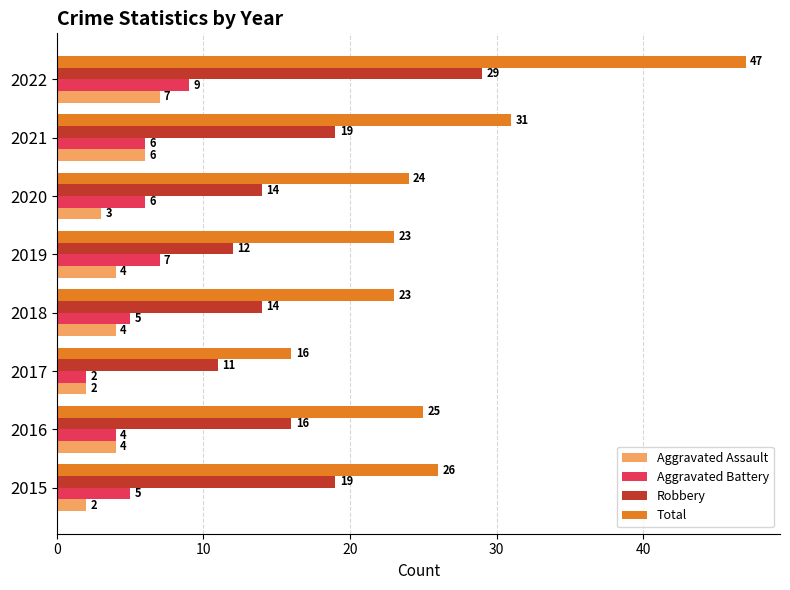

Which series has the largest total across all categories?

Total